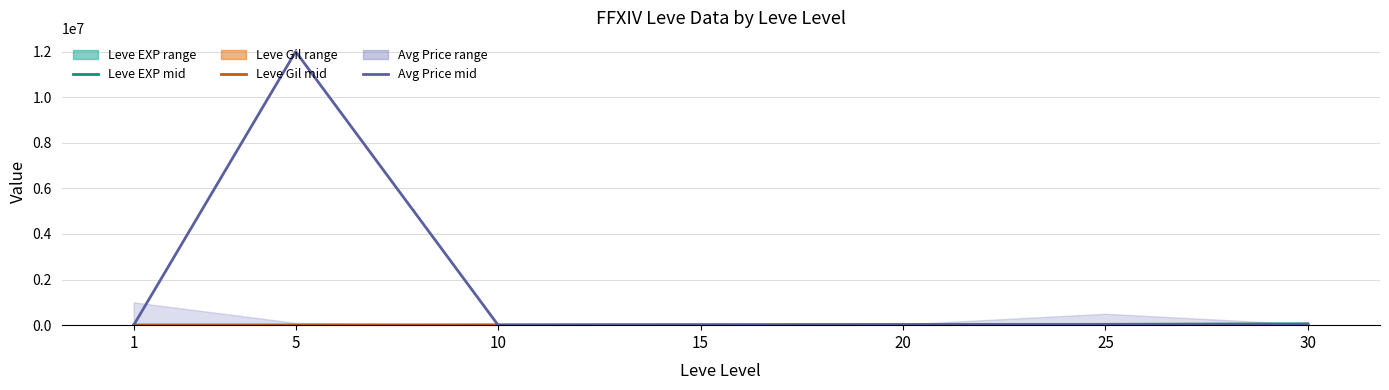

Reading left to right, list all the values displayed in this chart.

Leve EXP mid: 1=630.0	5=600.0	10=9990.0	15=18910.0	20=17120.0	25=36390.0	30=62560.0
Leve Gil mid: 1=113.0	5=140.0	10=230.0	15=240.0	20=293.0	25=316.0	30=391.0
Avg Price mid: 1=3763.0	5=12000000.0	10=1279.0	15=8000.0	20=25000.0	25=25000.0	30=16999.0
Leve EXP / 20 (bars): 1=31.5	5=30.0	10=499.5	15=945.5	20=856.0	25=1819.5	30=3128.0